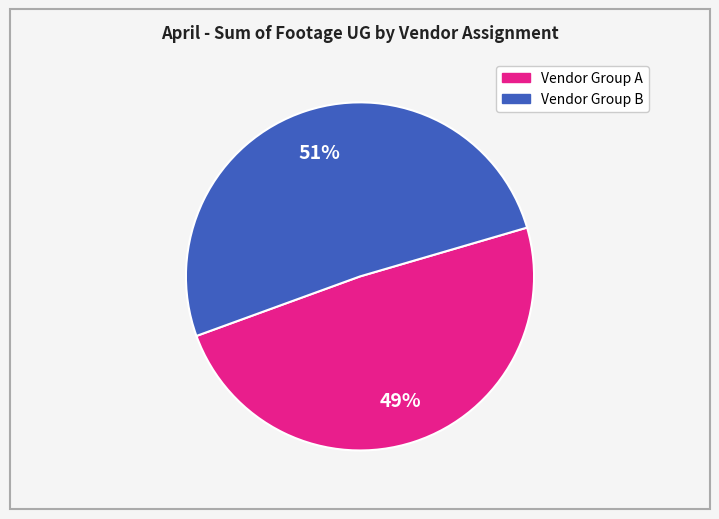

Does any single category account for the majority?

Yes